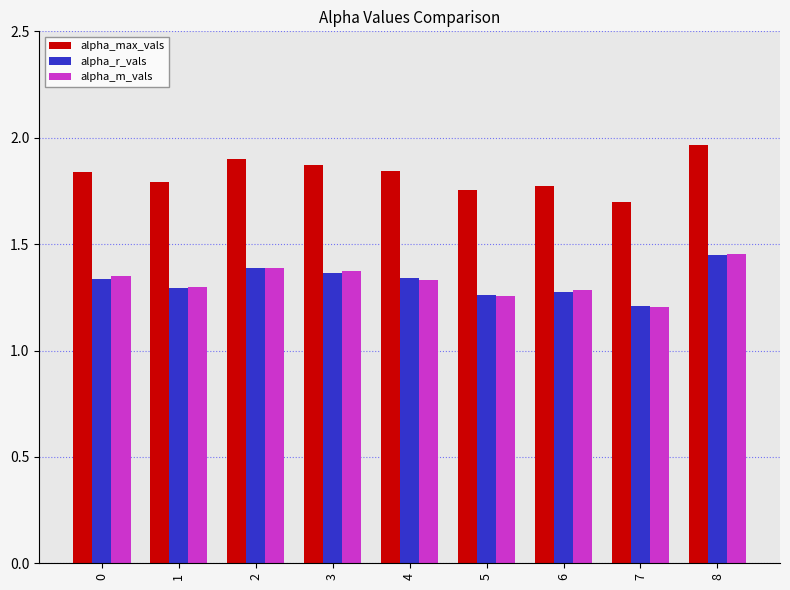

What is the sum of the alpha_r_vals values at 7 and 8?

2.7